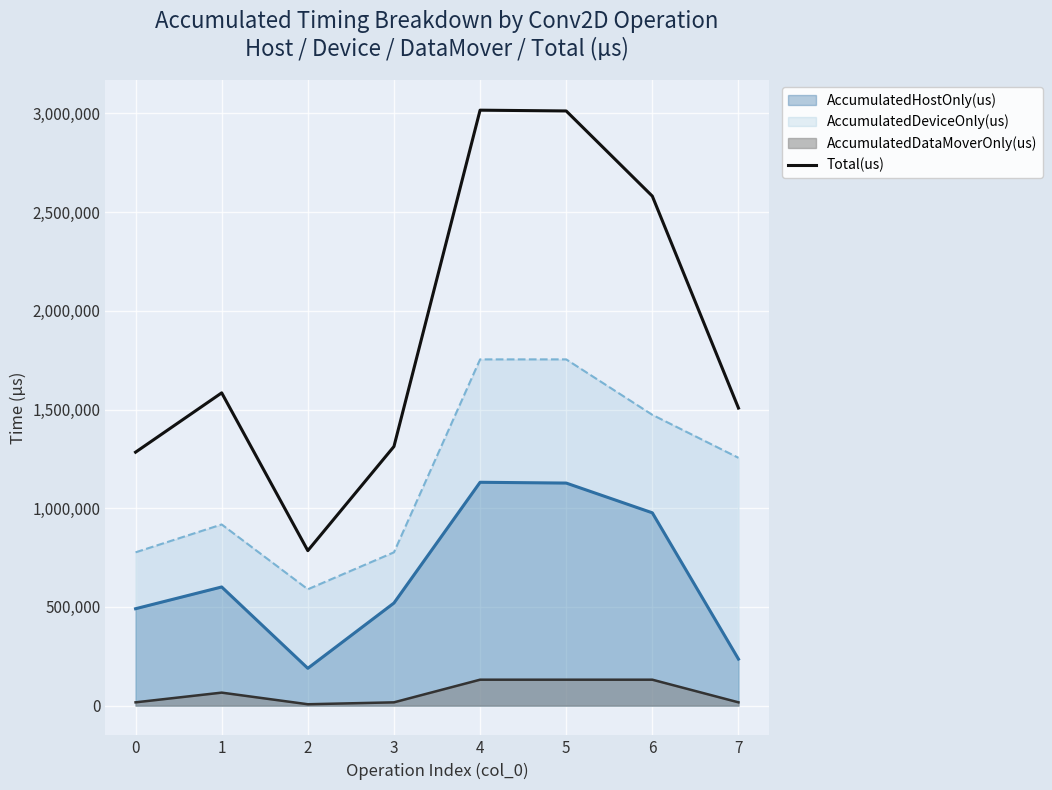

What is the change in value from 0 to 6?

+1297114